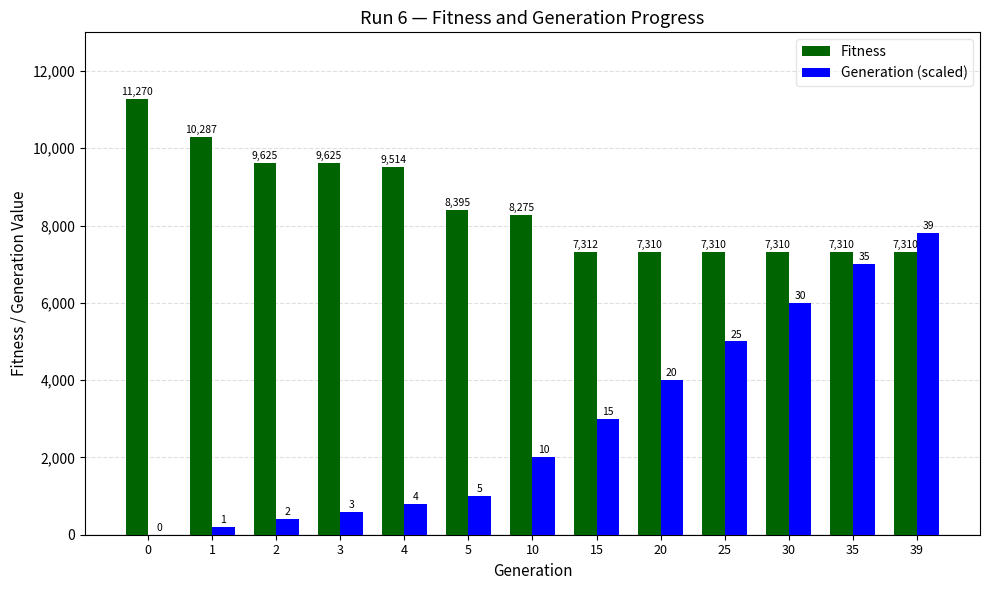

Are the bars horizontal?

No